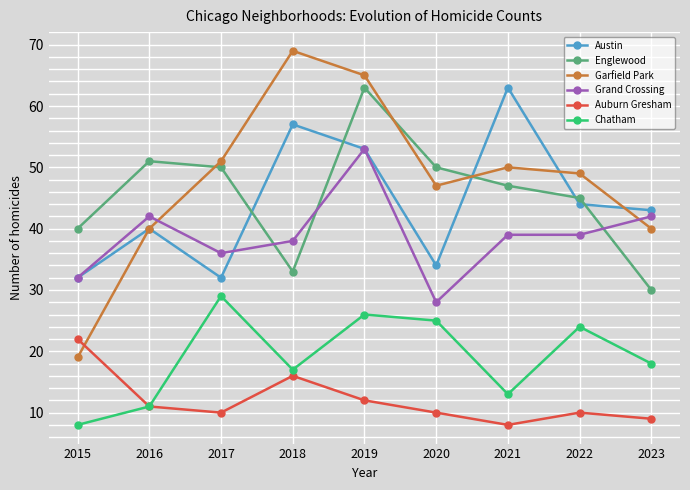

What is the total value across all series at 2019?

272